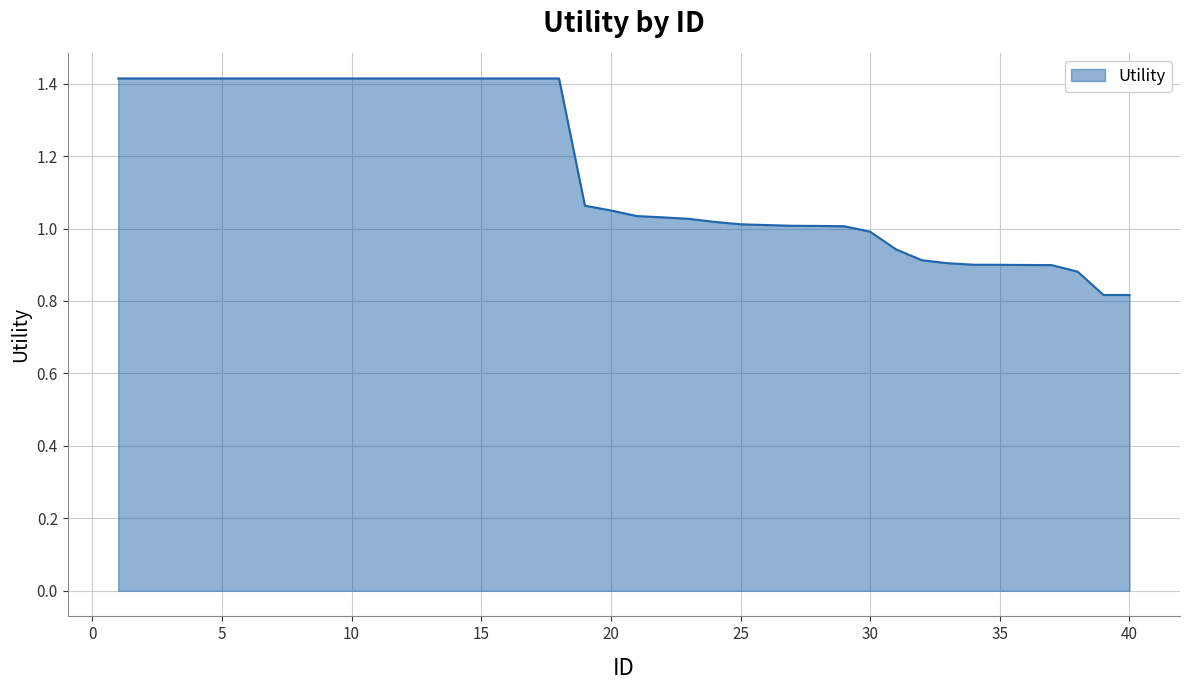

What is the greatest value displayed?

1.4